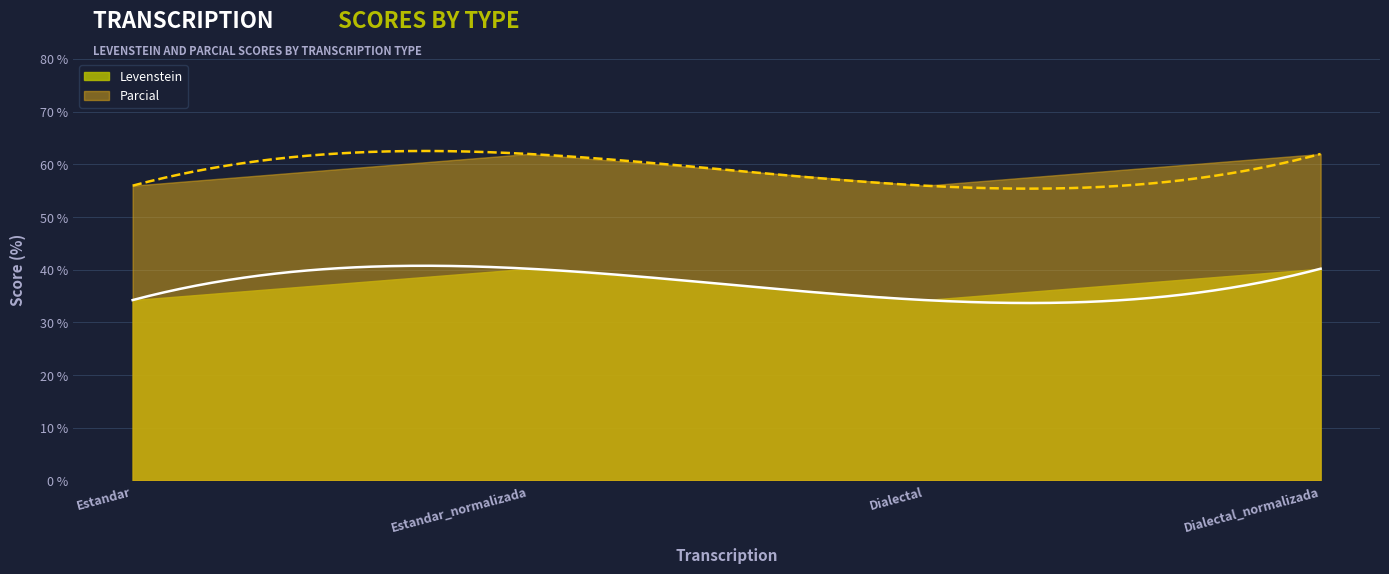

Rank the categories by Parcial value from lowest to highest.

Estandar, Dialectal, Estandar_normalizada, Dialectal_normalizada